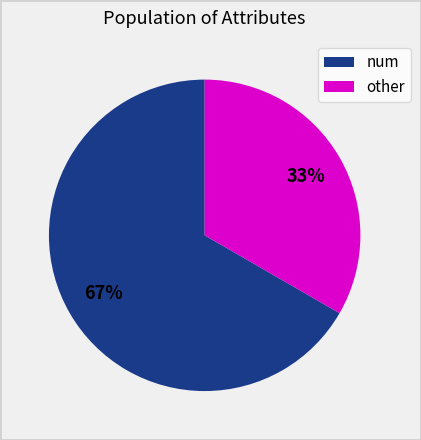

Does num represent more than half of the total?

Yes